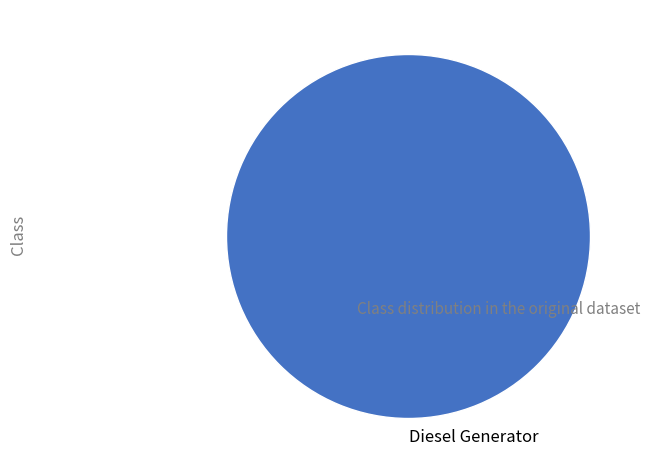

Rank the categories by value from highest to lowest.

Diesel Generator